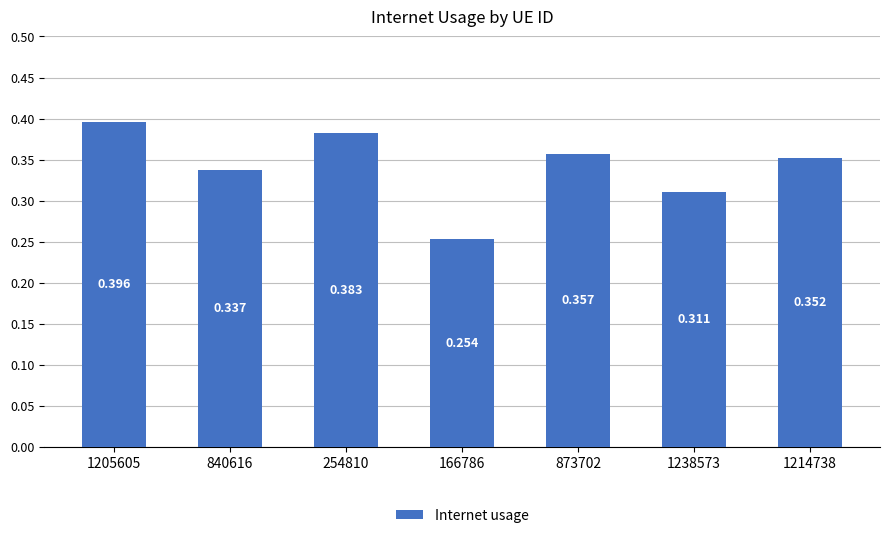

List the labels in order of value, largest first.

1205605, 254810, 873702, 1214738, 840616, 1238573, 166786